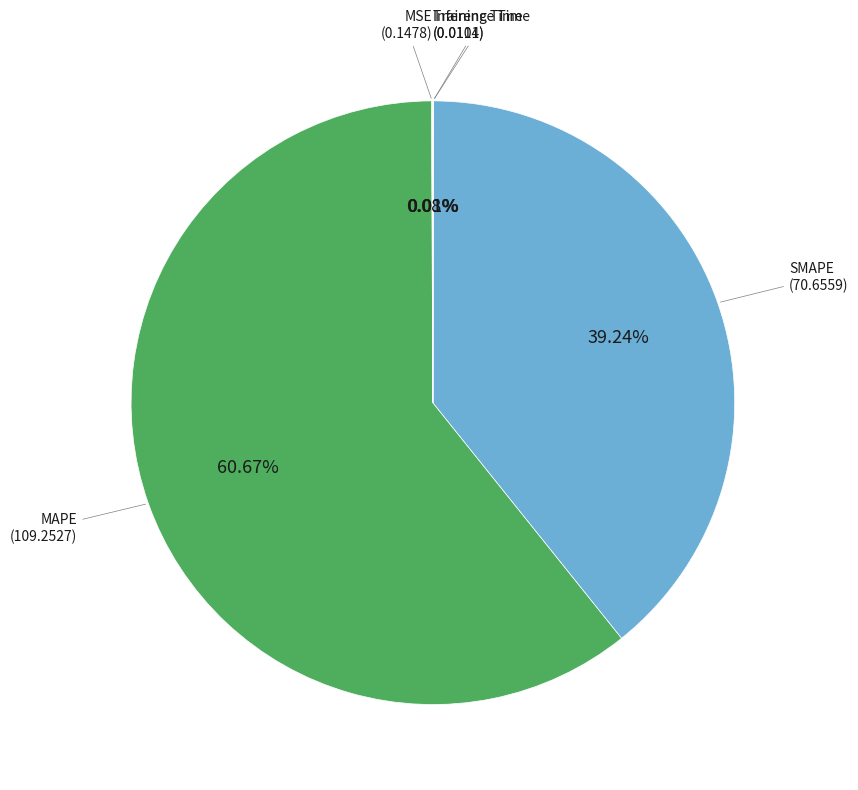

Is there any slice that represents more than half of the pie?

Yes